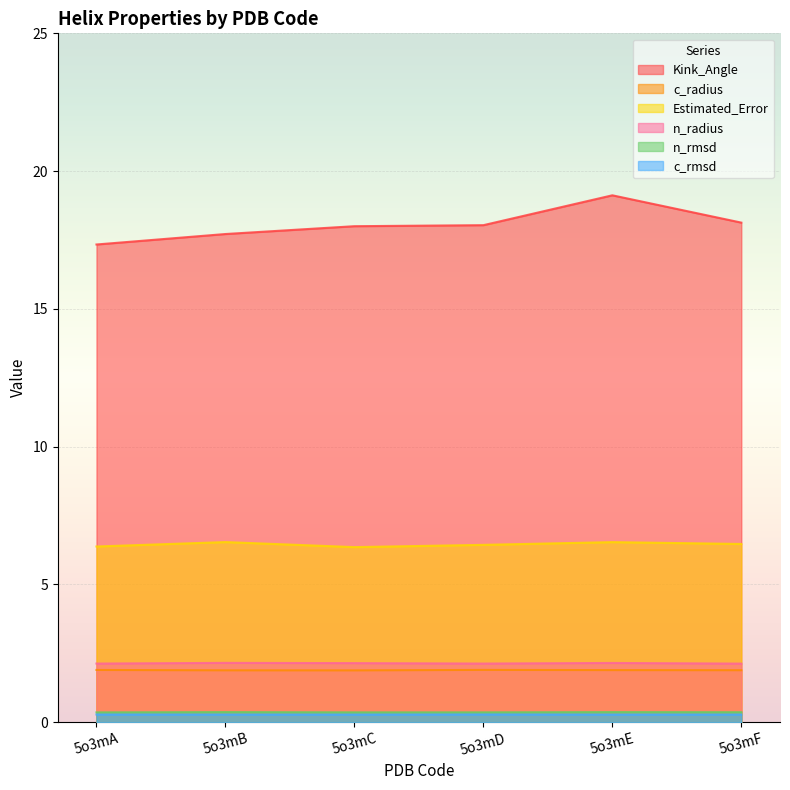

What is the maximum value for Kink_Angle?

19.1